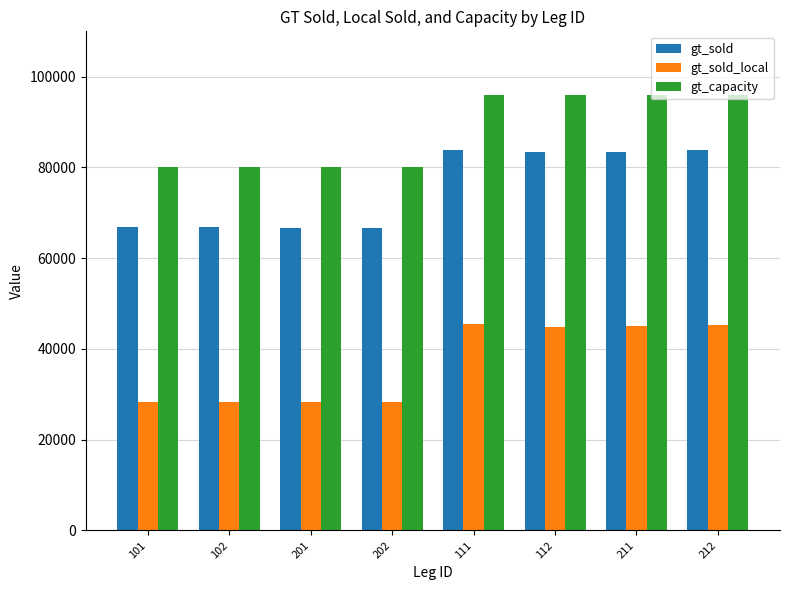

What is the lowest value of the gt_sold_local series?

28231